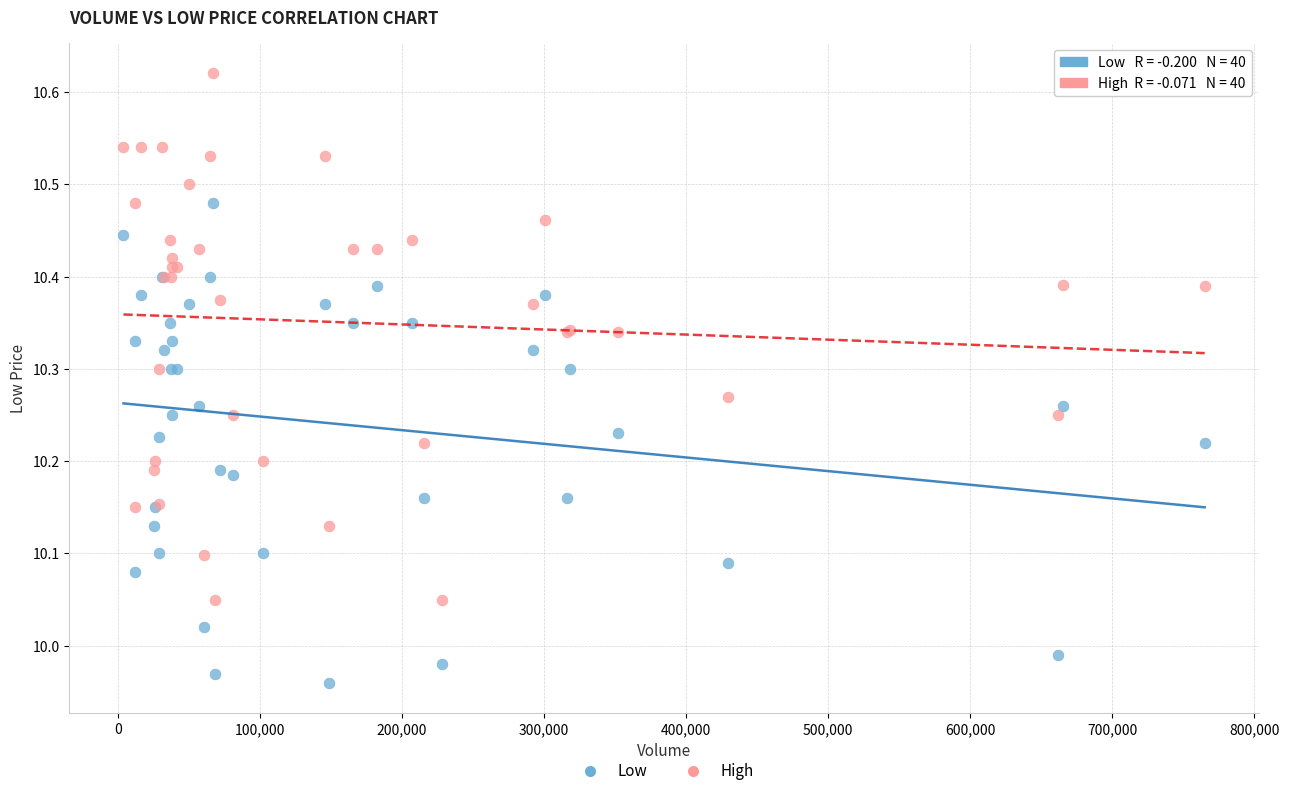

Which series contains the highest Y value?

High